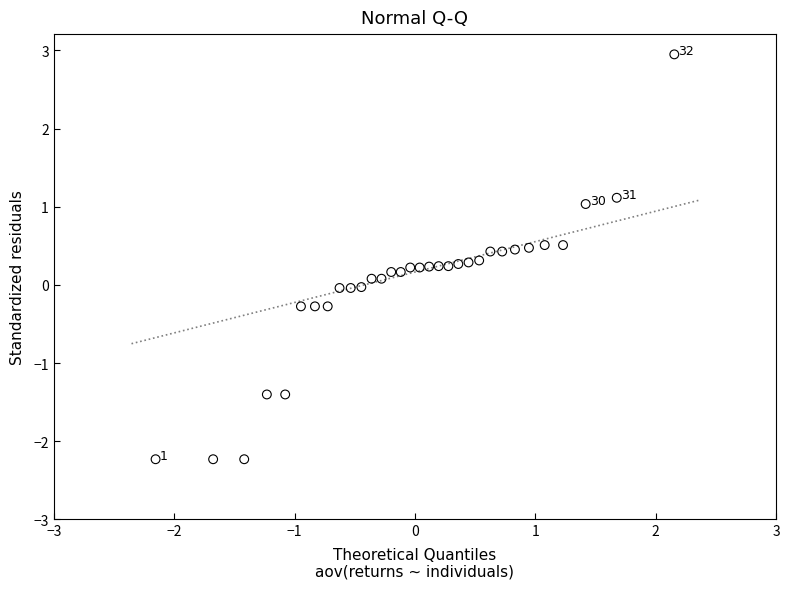

What is the range of X values (max minus min)?

4.3